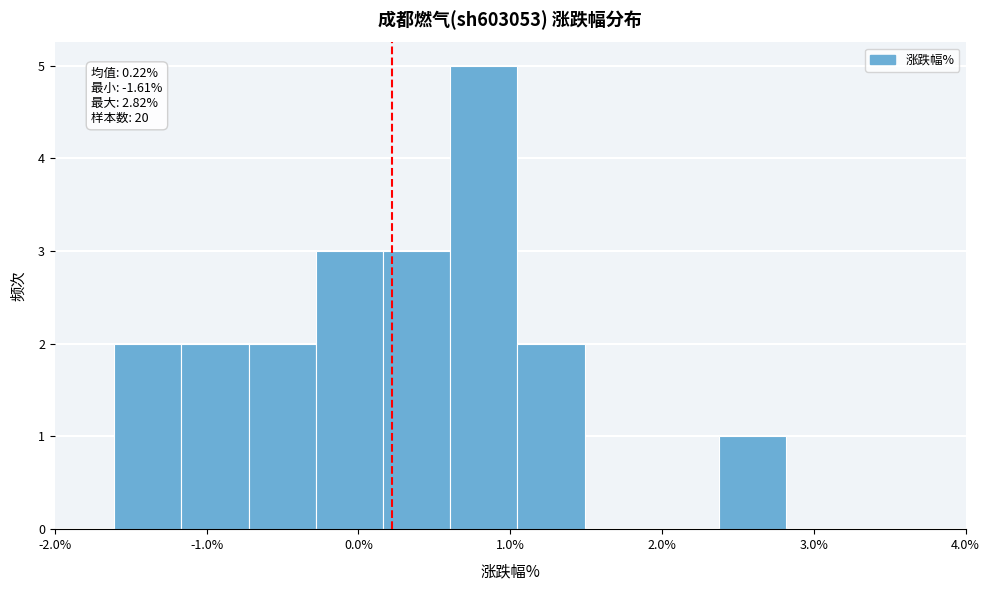

Which range on the x-axis has the tallest bar?

0.6 to 1.0